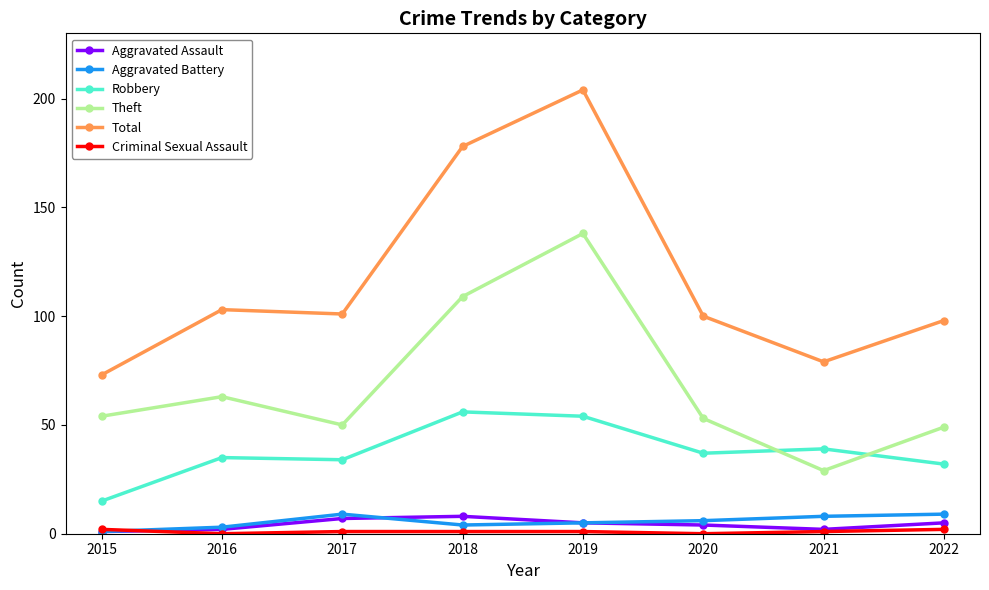

Is it true that Robbery equals 19 at 2021?

False